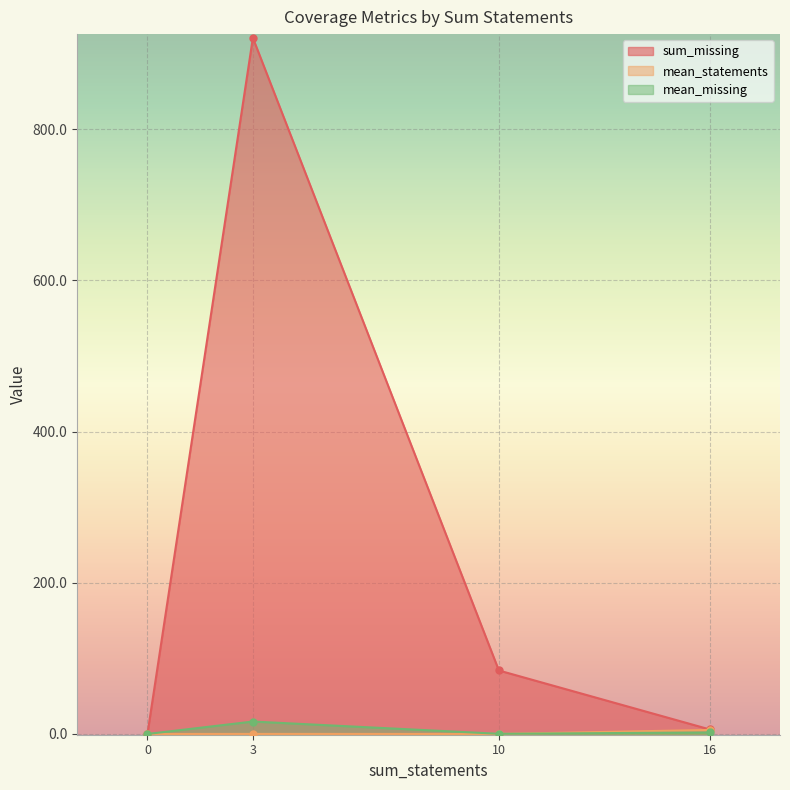

What position from the right is 16?

1